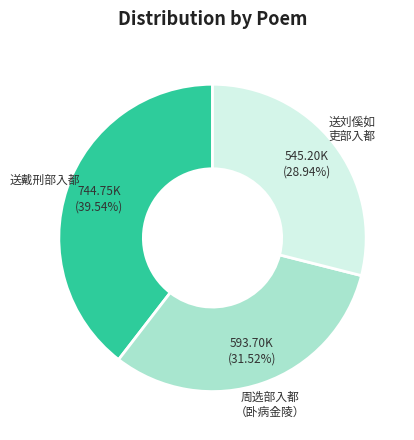

Is there any slice that represents more than half of the pie?

No